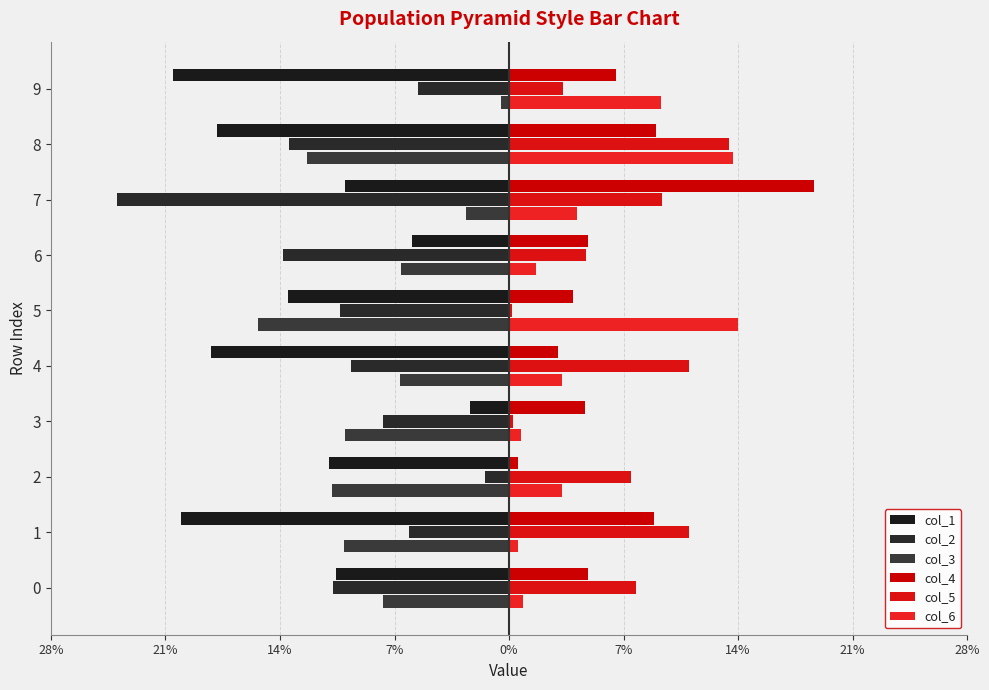

How many series are shown in this chart?

6